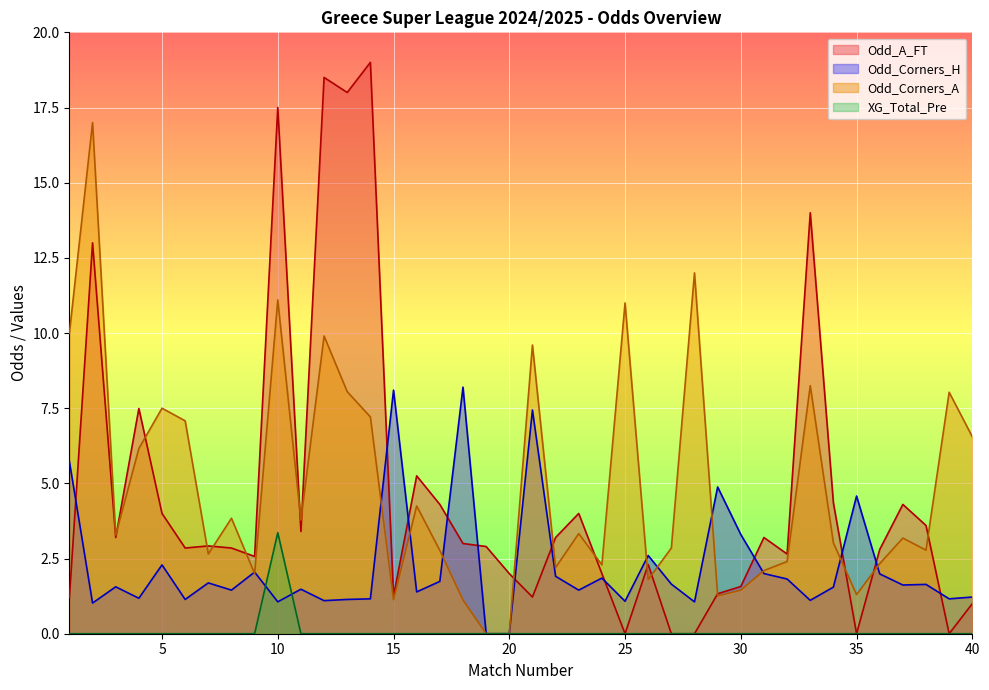

Rank the categories by Odd_A_FT value from lowest to highest.

25, 27, 28, 35, 39, 40, 1, 21, 15, 29, 30, 20, 24, 26, 9, 32, 36, 6, 8, 19, 7, 18, 3, 22, 31, 11, 38, 5, 23, 17, 37, 34, 16, 4, 2, 33, 10, 13, 12, 14